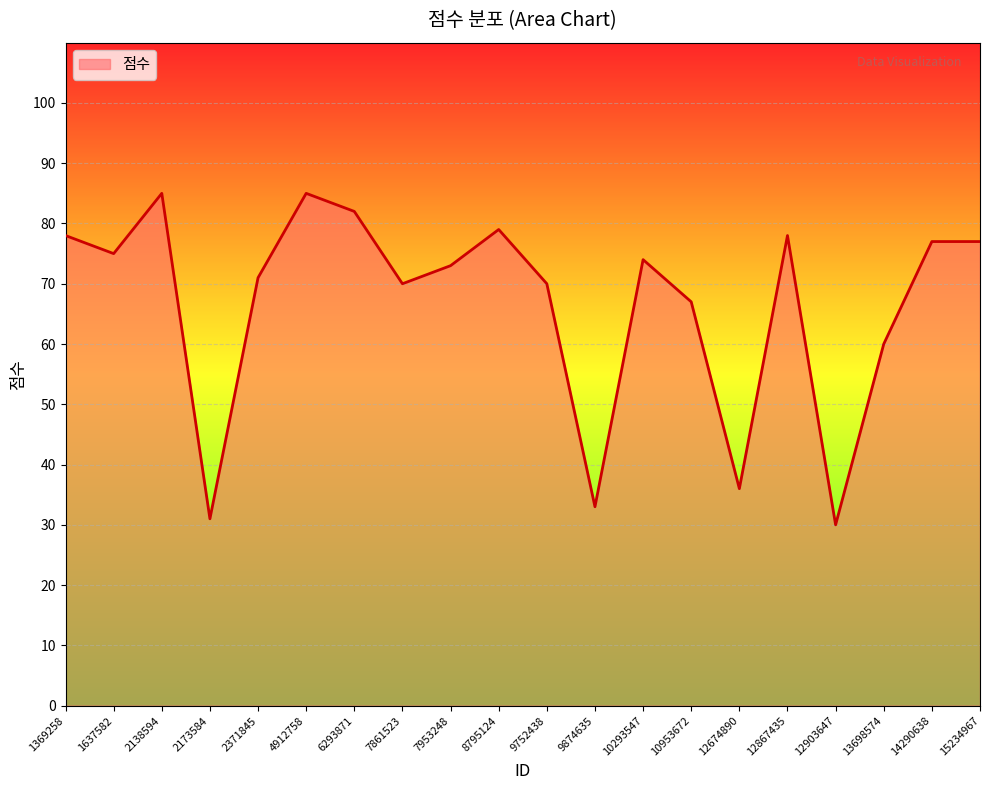

True or false: there are more than 2 points higher than both neighbors.

True